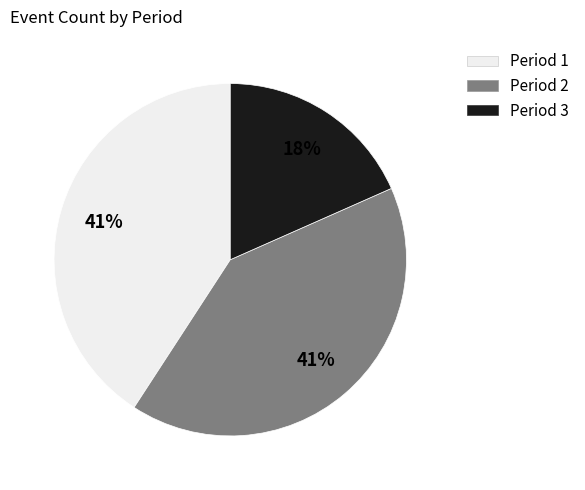

To the nearest percent, what is the average slice percentage?

33%